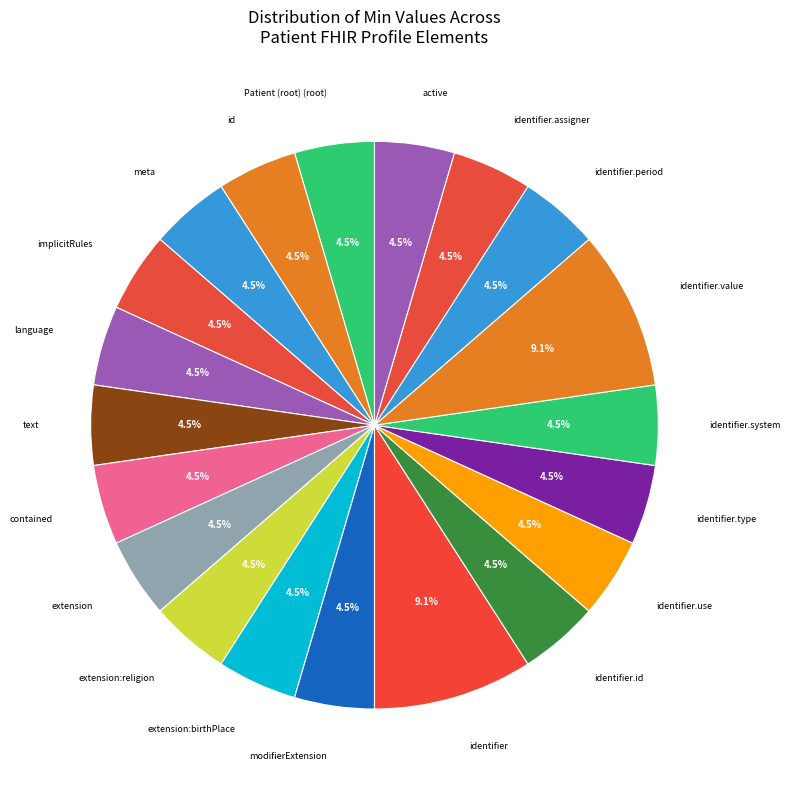

How many slices are in this pie chart?

20